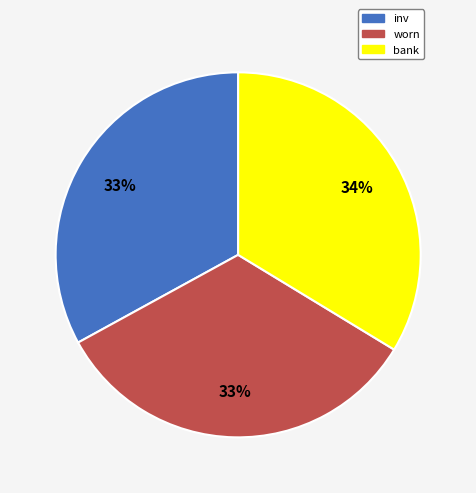

Do inv and bank together represent more than half of the pie?

Yes